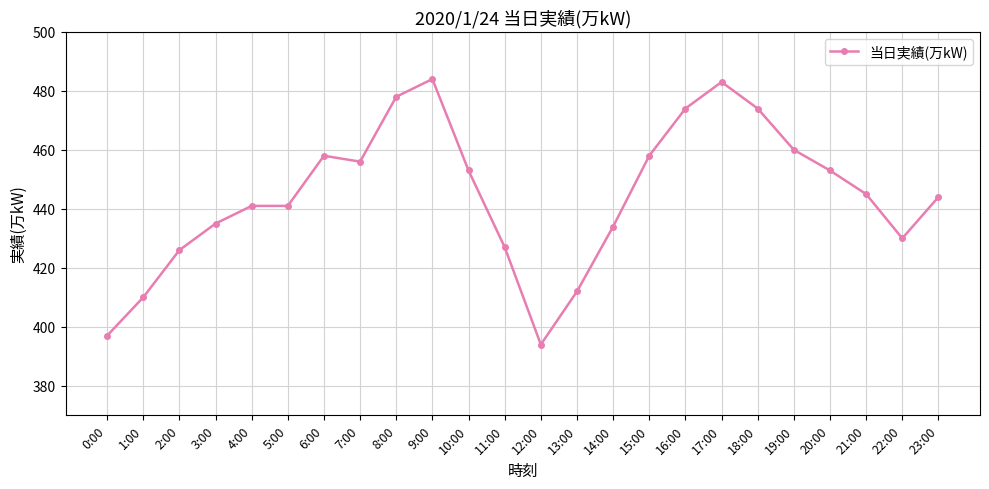

What is the approximate value at 23:00, to the nearest 10?

440